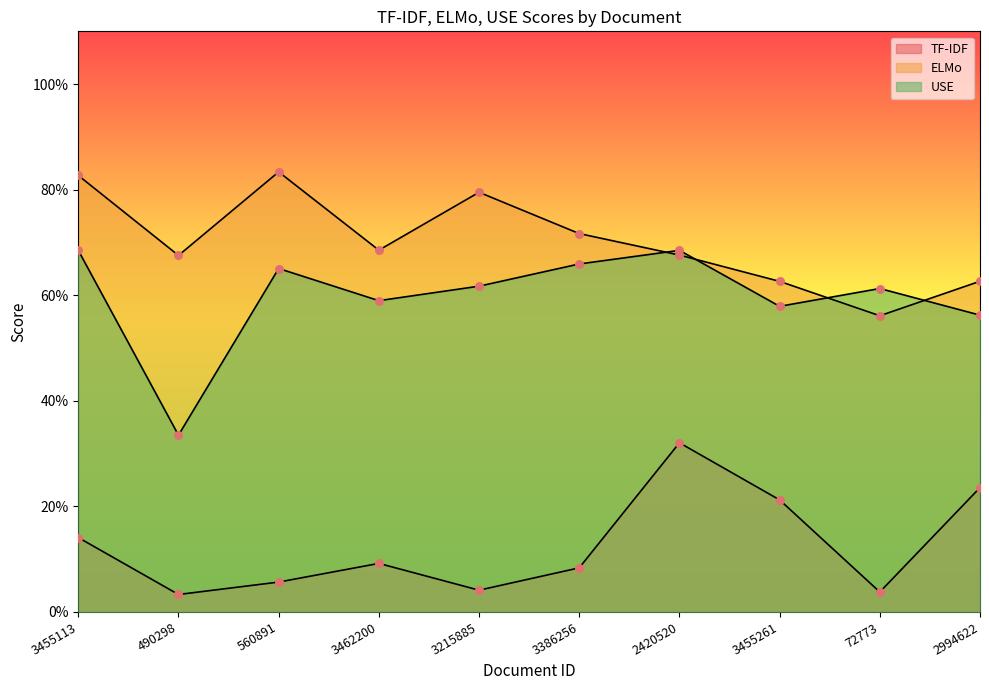

Which series contains the lowest Y value?

TF-IDF